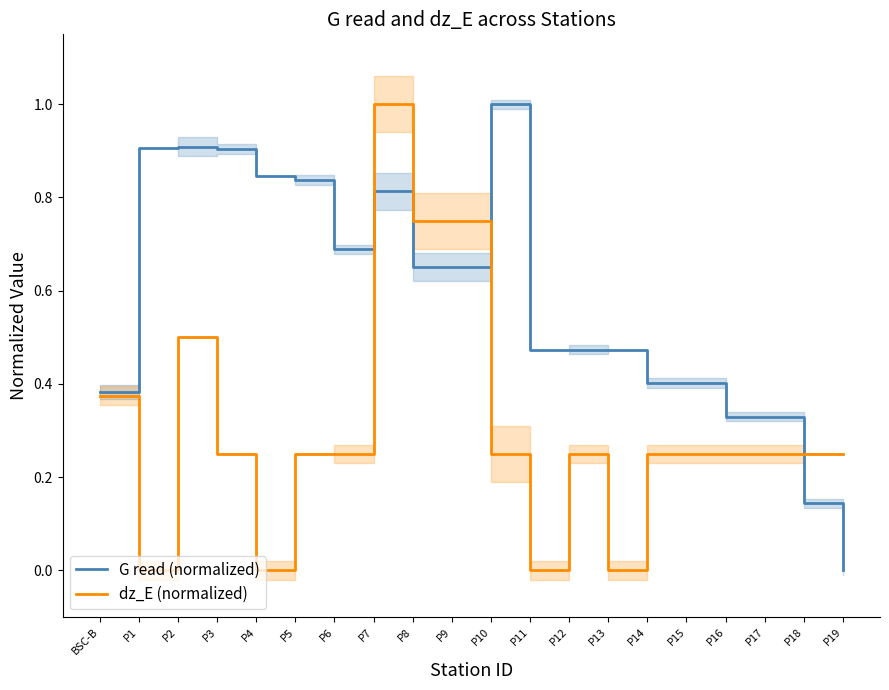

Reading left to right, transcribe all the data shown in this chart.

G read (normalized): BSC-B=0.4	P1=0.9	P2=0.9	P3=0.9	P4=0.8	P5=0.8	P6=0.7	P7=0.8	P8=0.7	P9=0.7	P10=1.0	P11=0.5	P12=0.5	P13=0.5	P14=0.4	P15=0.4	P16=0.3	P17=0.3	P18=0.1	P19=0.0
dz_E (normalized): BSC-B=0.4	P1=0.0	P2=0.5	P3=0.2	P4=0.0	P5=0.2	P6=0.2	P7=1.0	P8=0.8	P9=0.8	P10=0.2	P11=0.0	P12=0.2	P13=0.0	P14=0.2	P15=0.2	P16=0.2	P17=0.2	P18=0.2	P19=0.2